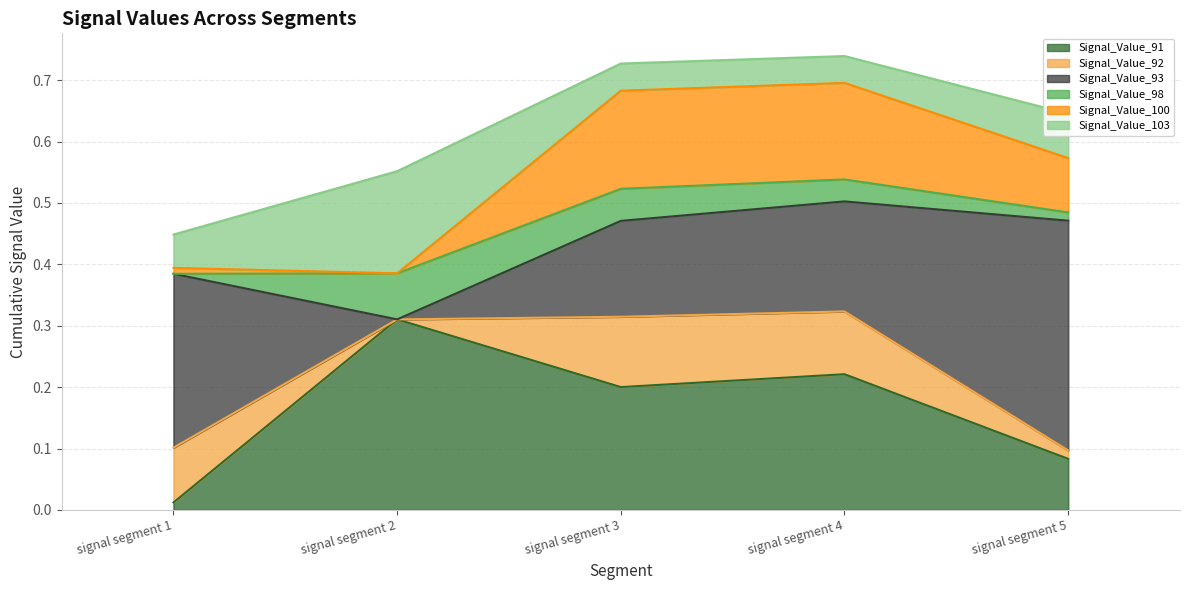

True or false: Signal_Value_100 has a value of 0.1 at signal segment 5.

True